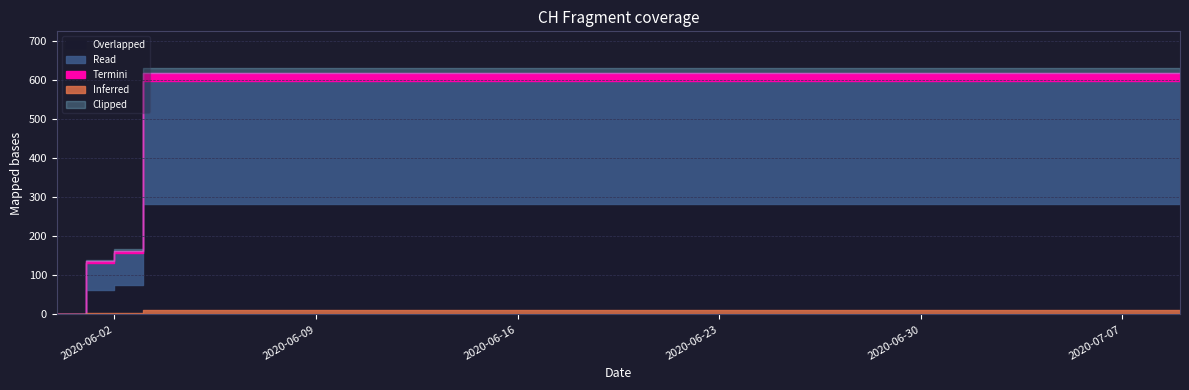

Reading left to right, list all the values displayed in this chart.

0	139	167	631	631	631	631	631	631	631	631	631	631	631	631	631	631	631	631	631	631	631	631	631	631	631	631	631	631	631	631	631	631	631	631	631	631	631	631	631